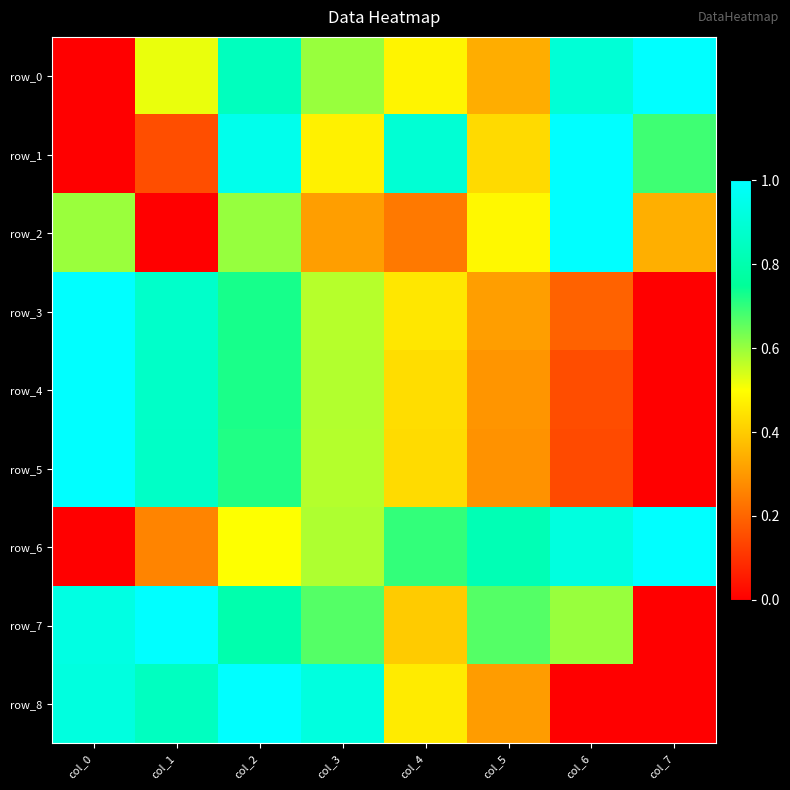

How many row_4 values are between 0 and 1?

8